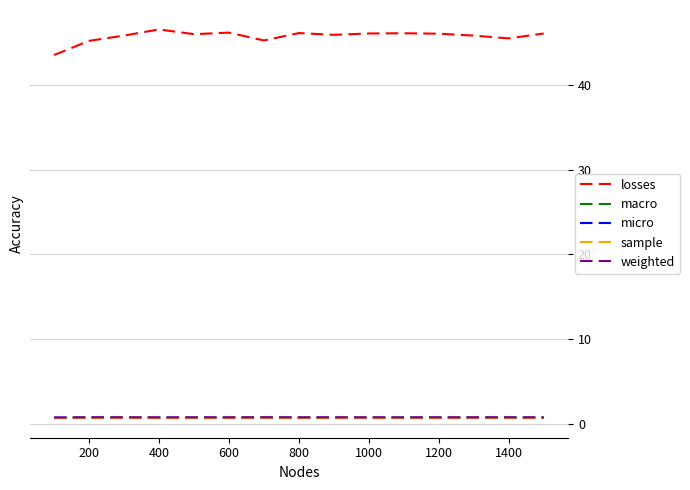

True or false: losses and weighted intersect in this chart.

False